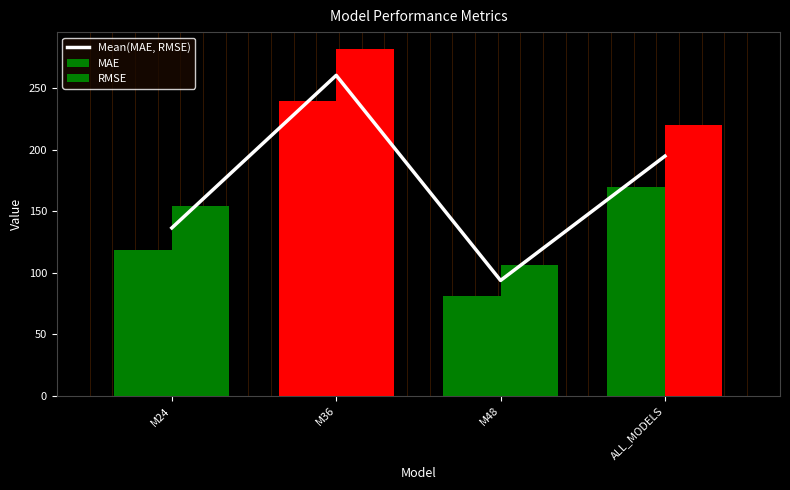

Which series has the largest total across all categories?

RMSE